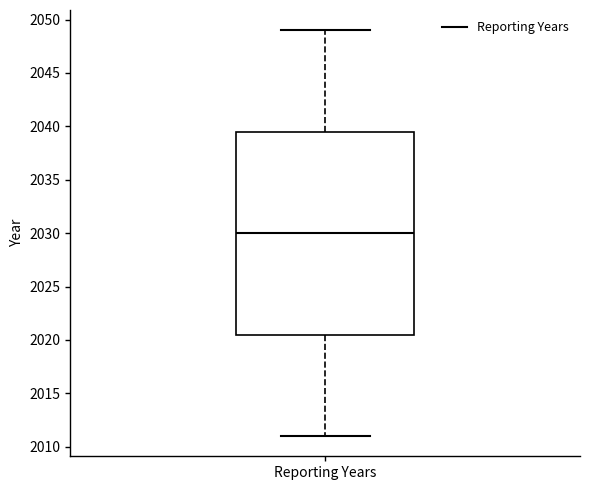

Read this box plot against the y-axis: the position of the median line, the range covered by the box, and the ends of both whiskers. The values are not printed on the chart, so give them approximately, as read against the axis.

median 2030.0, box 2020.5 to 2039.5, whiskers 2011.0 to 2049.0